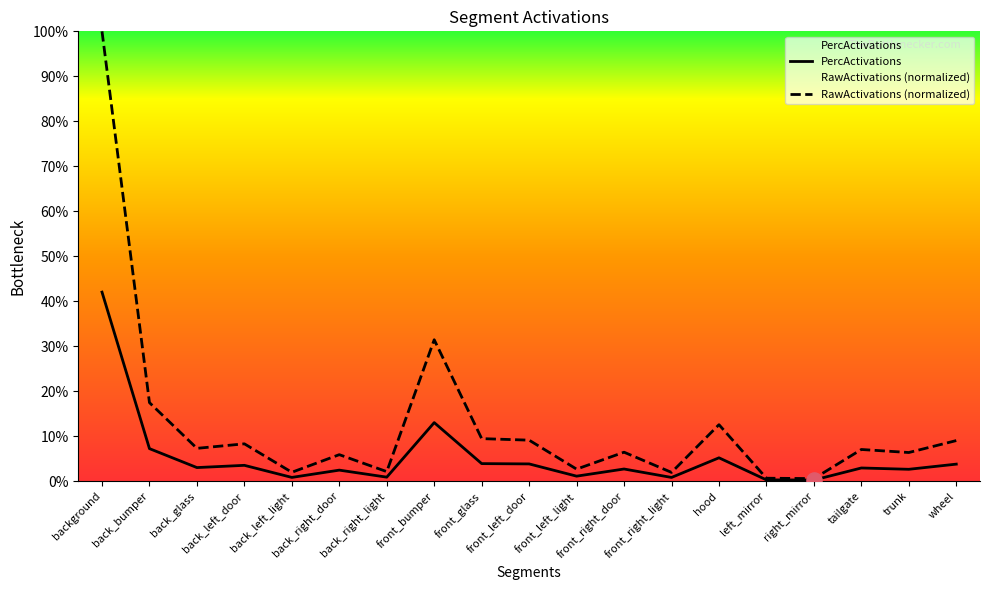

Which series contains the highest Y value?

RawActivations